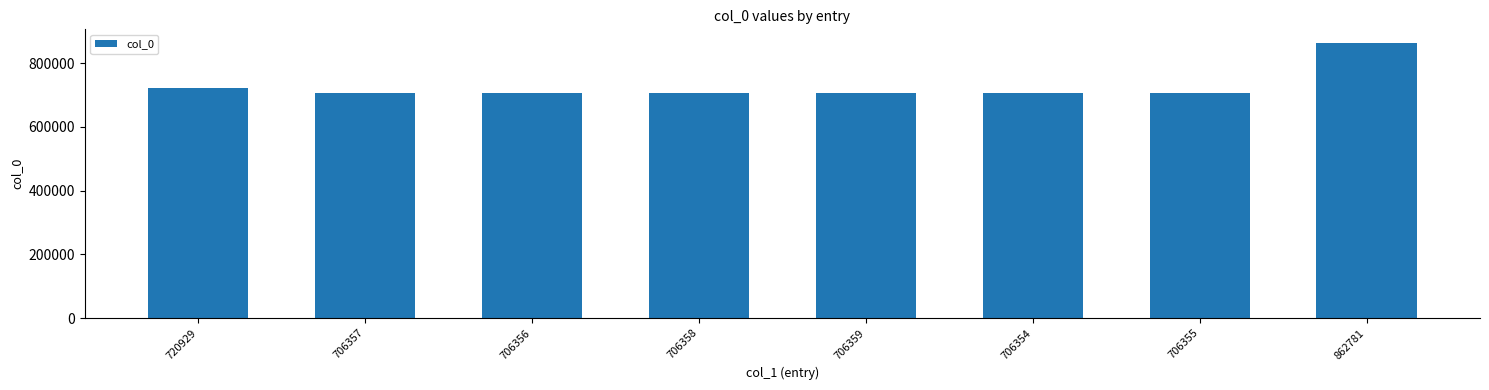

What is the label of the 4th bar from the right?

706359